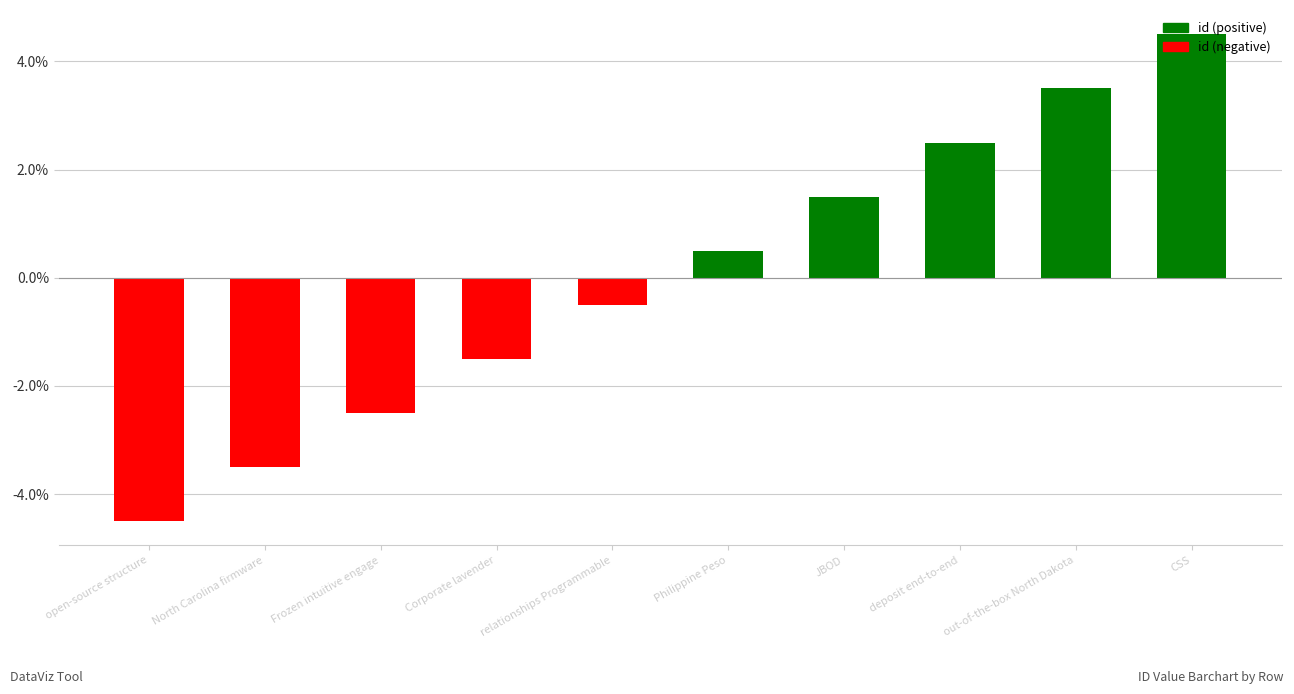

How many bars are there in total?

10